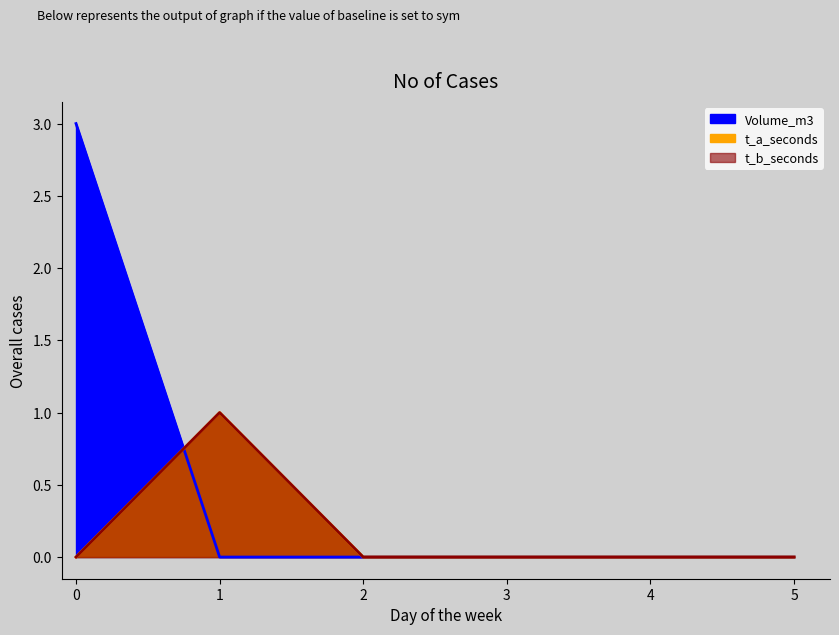

Is it true that t_a_seconds equals 0 at 4?

True